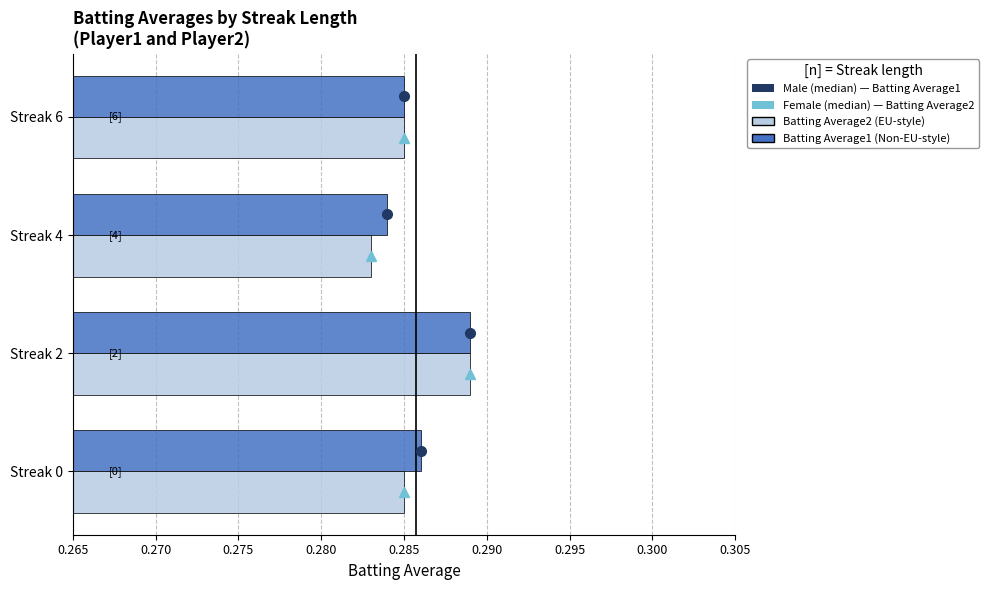

Which category has the lowest value across all series?

Streak 4